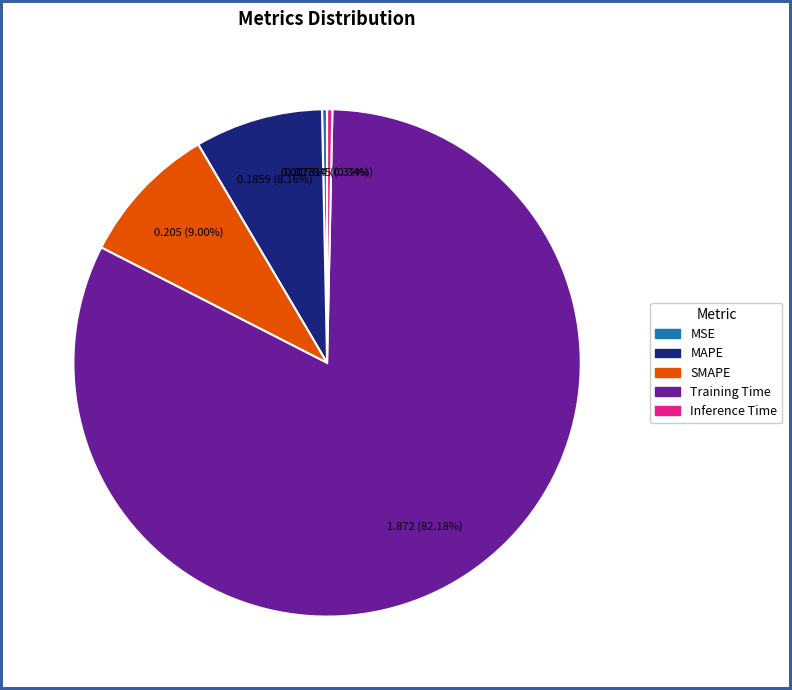

To the nearest percent, what is the combined percentage of Training Time and SMAPE?

91%